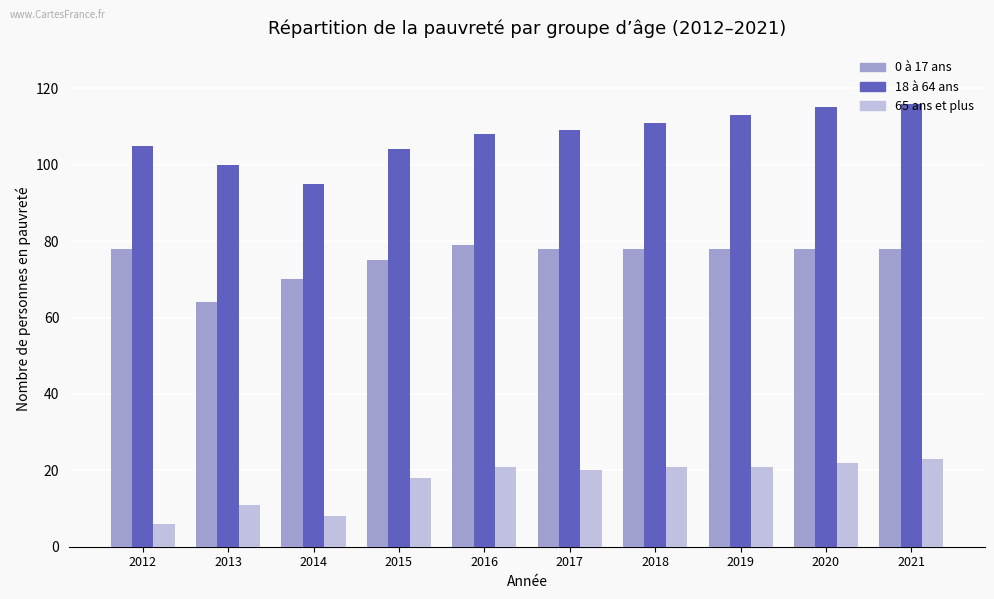

How many bars are there in each group?

3